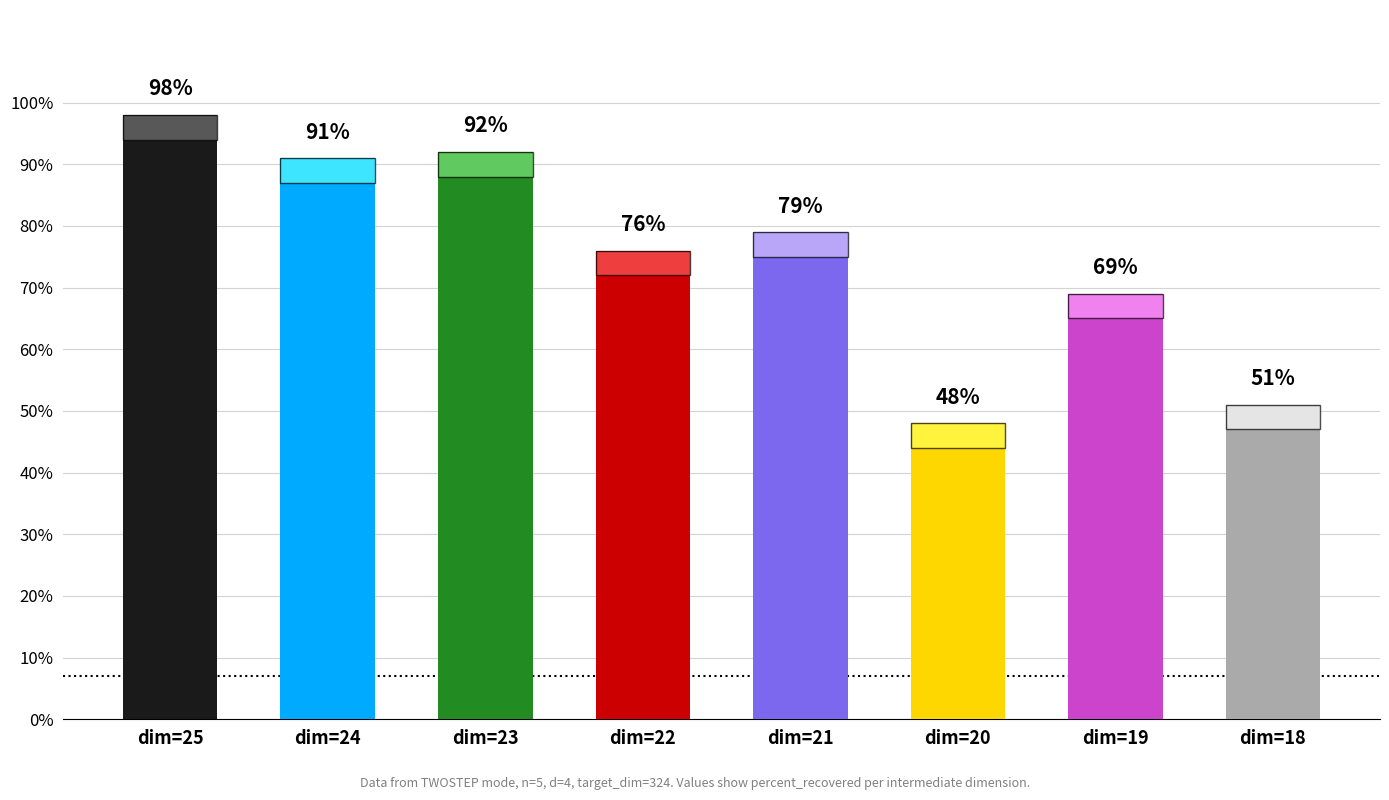

True or false: the data shows 98 at dim=25.

True